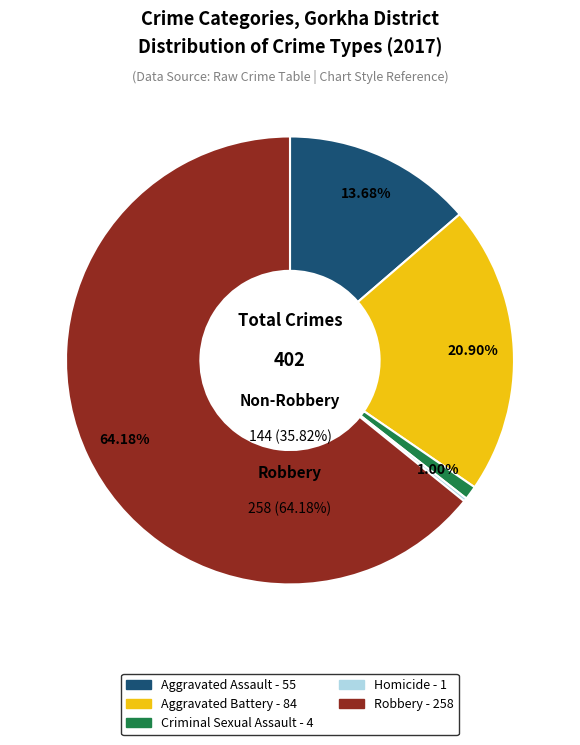

Between Aggravated Assault and Aggravated Battery, which is larger?

Aggravated Battery